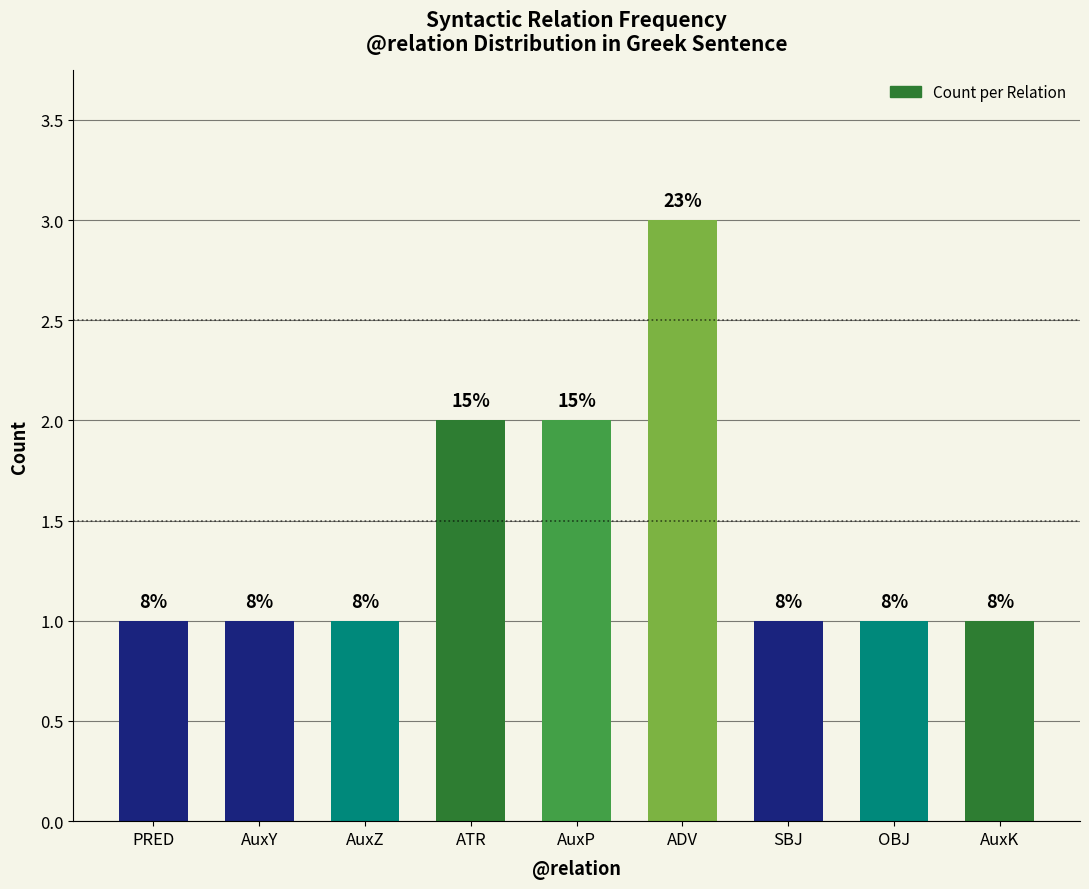

How many bars are there in total?

9